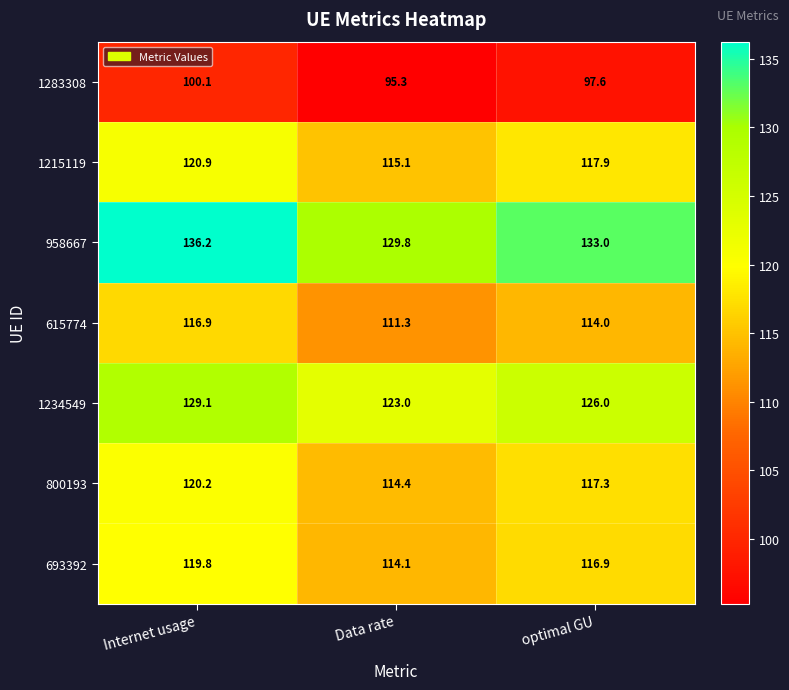

Reading left to right, transcribe all the data shown in this chart.

1283308: 100.1	95.3	97.6
1215119: 120.9	115.1	117.9
958667: 136.2	129.8	133.0
615774: 116.9	111.3	114.0
1234549: 129.1	123.0	126.0
800193: 120.2	114.4	117.3
693392: 119.8	114.1	116.9